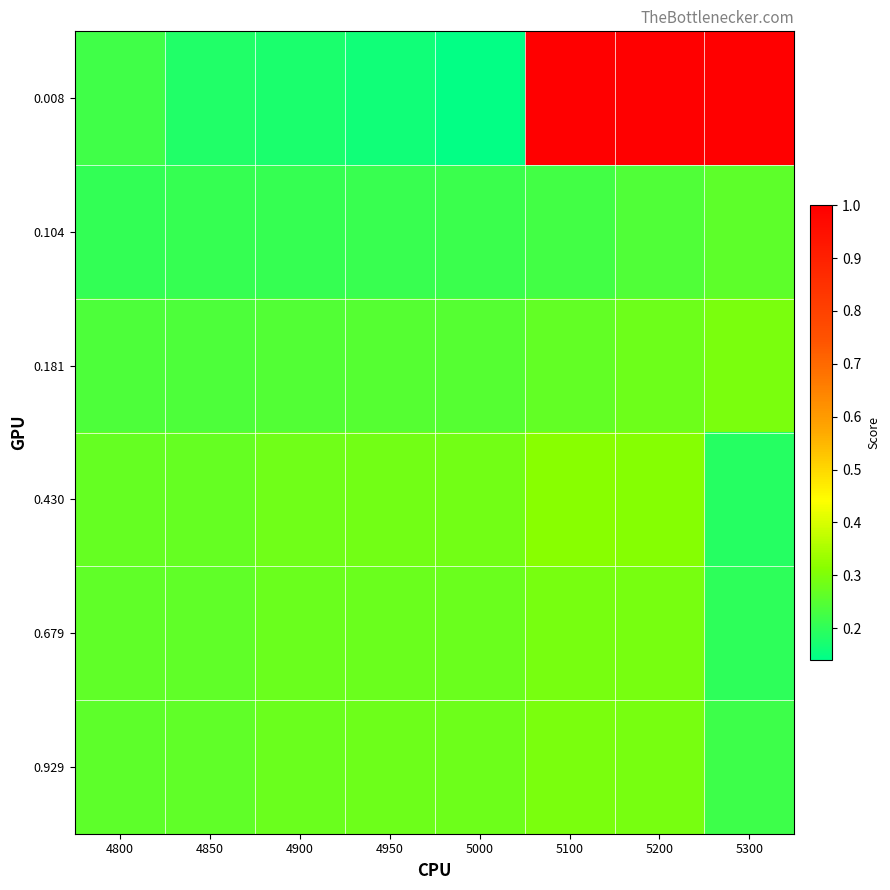

Which series changed the most between 4800 and 4850?

0.008